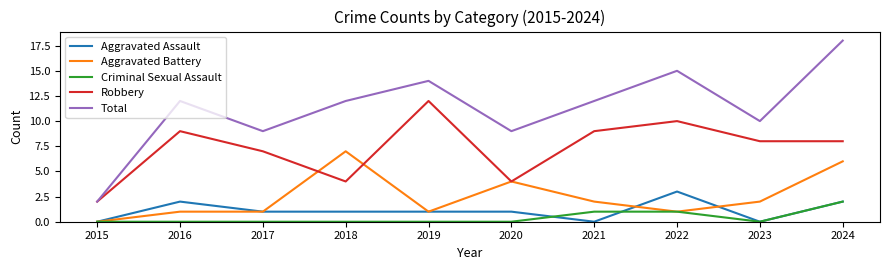

Reading left to right, what are all the values shown in this chart?

Aggravated Assault: 2015=0	2016=2	2017=1	2018=1	2019=1	2020=1	2021=0	2022=3	2023=0	2024=2
Aggravated Battery: 2015=0	2016=1	2017=1	2018=7	2019=1	2020=4	2021=2	2022=1	2023=2	2024=6
Criminal Sexual Assault: 2015=0	2016=0	2017=0	2018=0	2019=0	2020=0	2021=1	2022=1	2023=0	2024=2
Robbery: 2015=2	2016=9	2017=7	2018=4	2019=12	2020=4	2021=9	2022=10	2023=8	2024=8
Total: 2015=2	2016=12	2017=9	2018=12	2019=14	2020=9	2021=12	2022=15	2023=10	2024=18